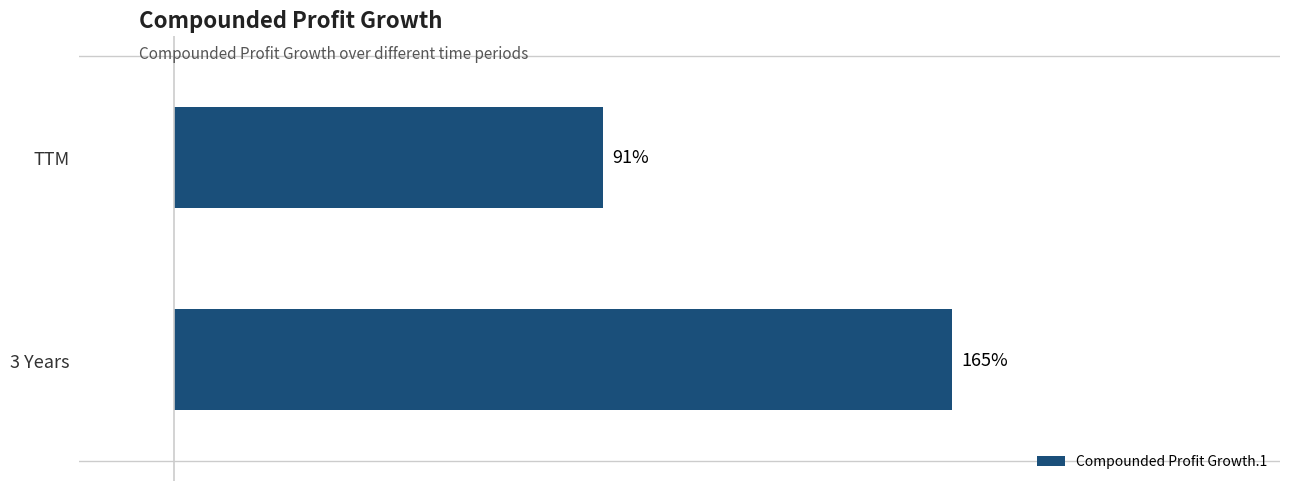

Does the chart contain any negative values?

No